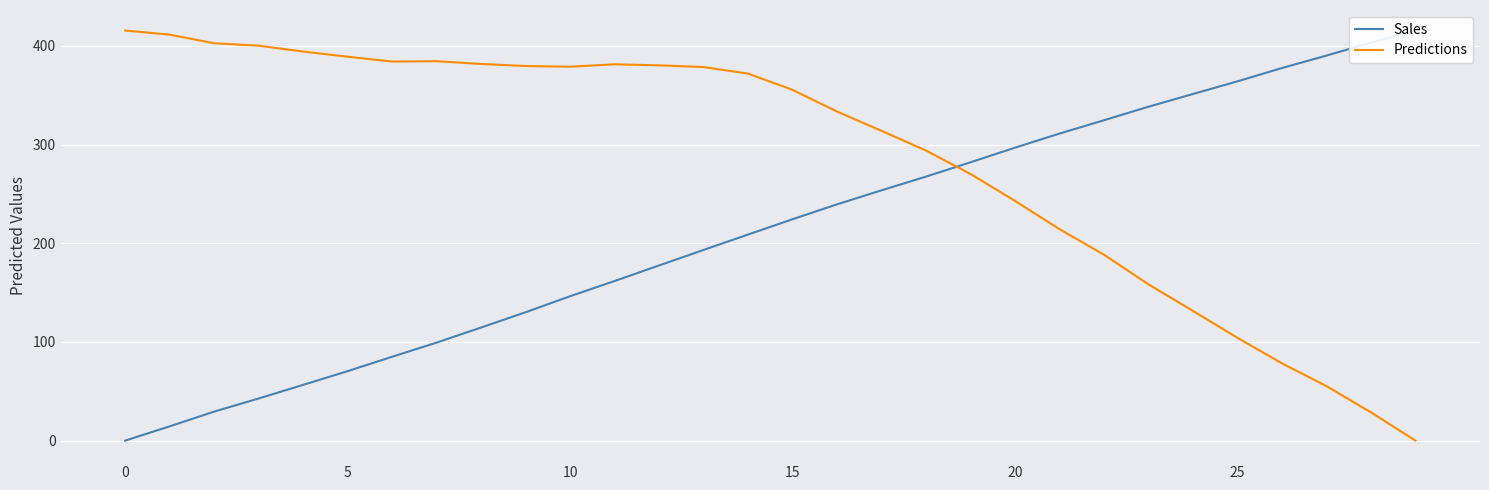

What is the difference between the highest and lowest values at 10?

373.2